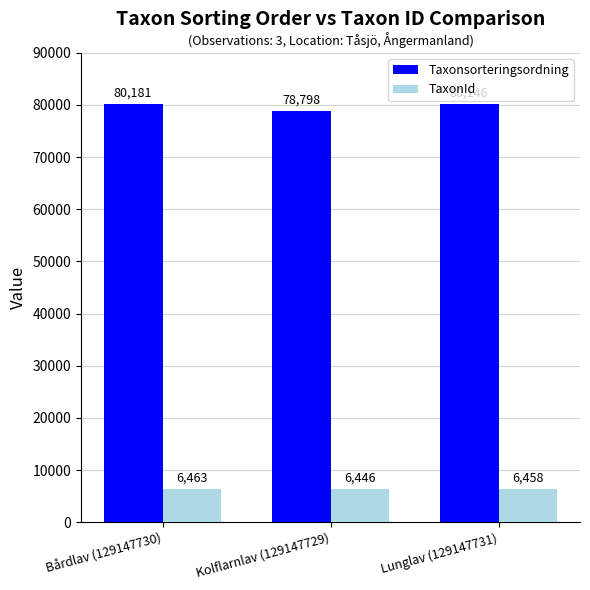

What is the value of the TaxonId bar at the 3rd from the left?

6458